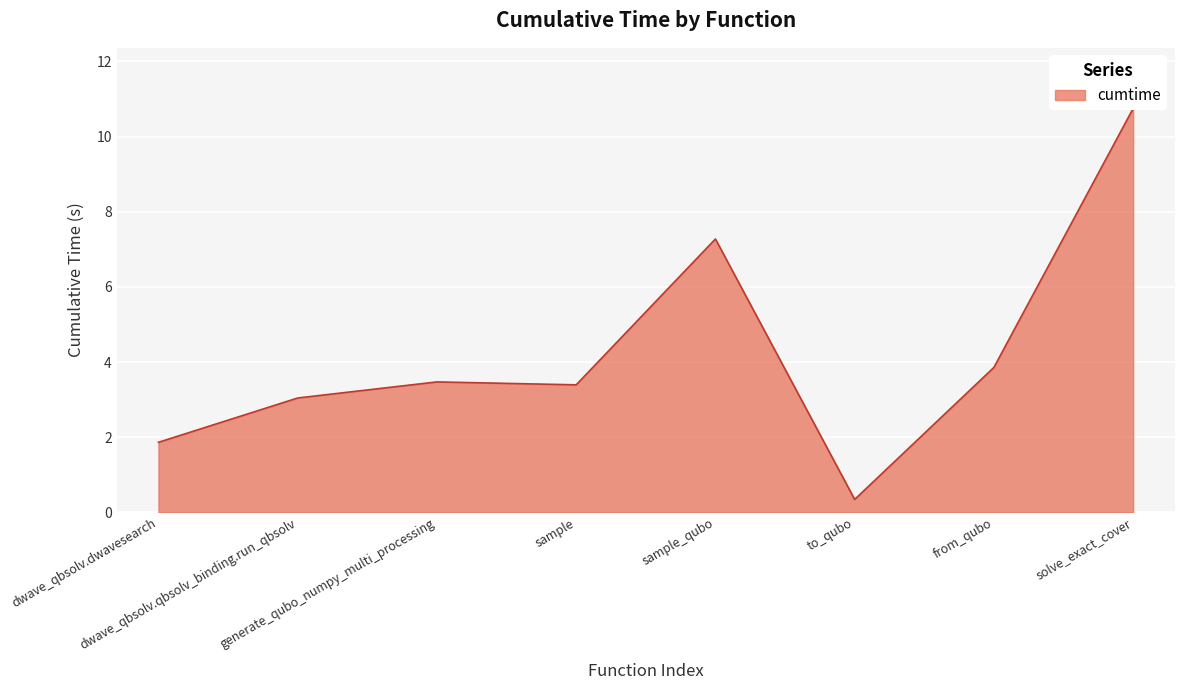

Reading left to right, transcribe all the data shown in this chart.

1.9	3.0	3.5	3.4	7.3	0.3	3.9	10.7